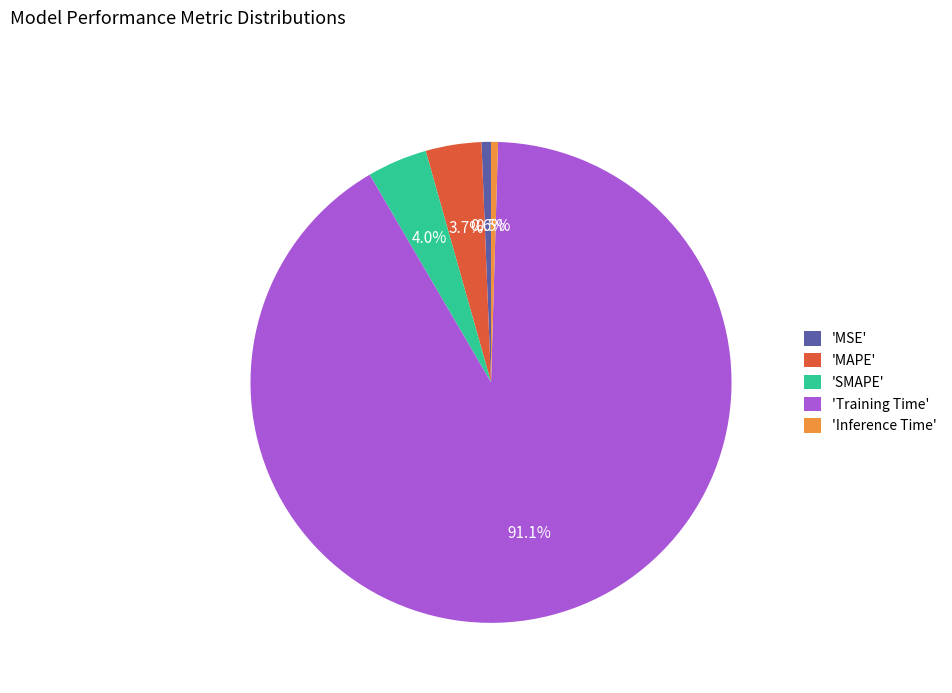

Count the number of slices in the pie.

5